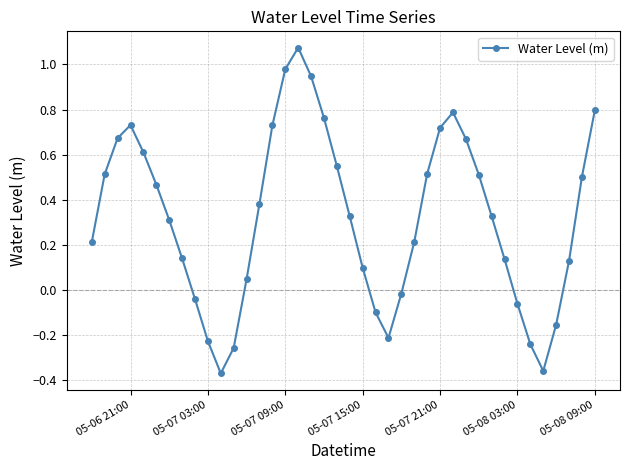

What is the difference between the maximum and minimum values?

1.4